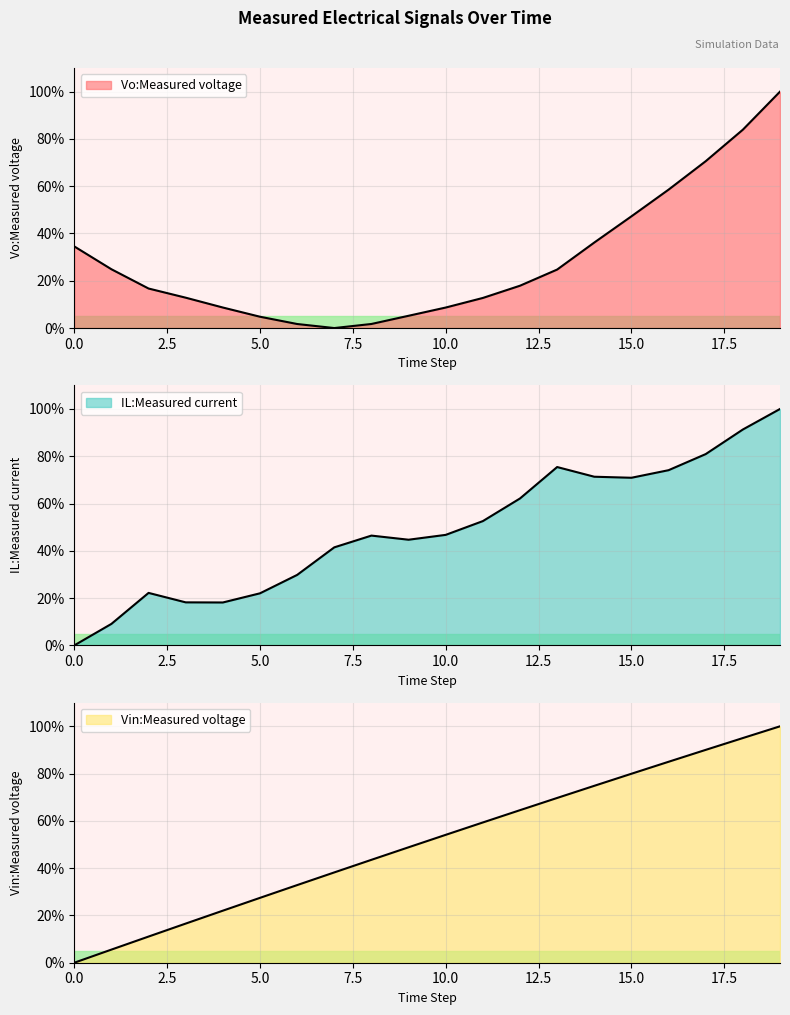

Does the chart display data point markers on the line(s)?

No